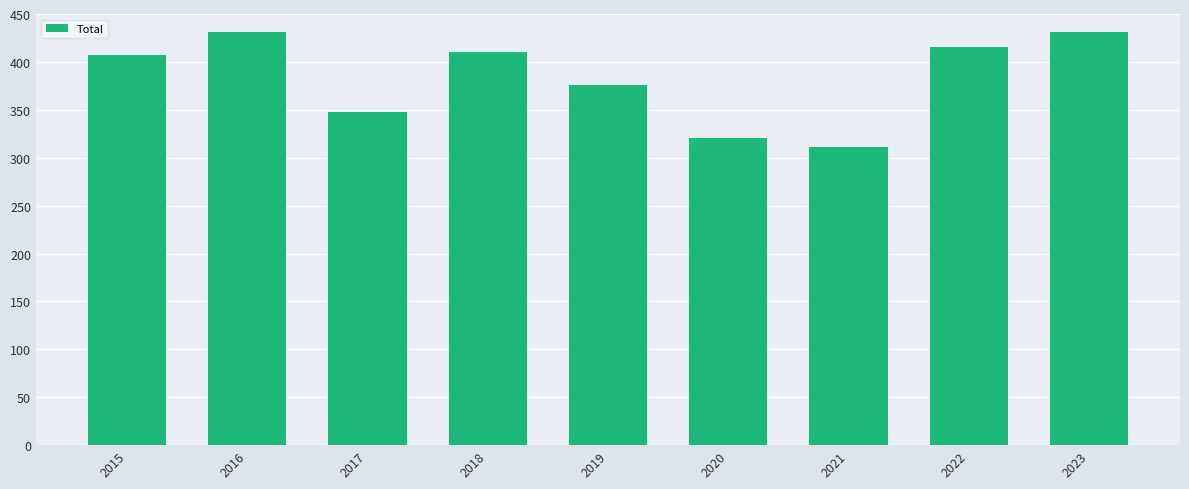

What is the sum of all values?

3451